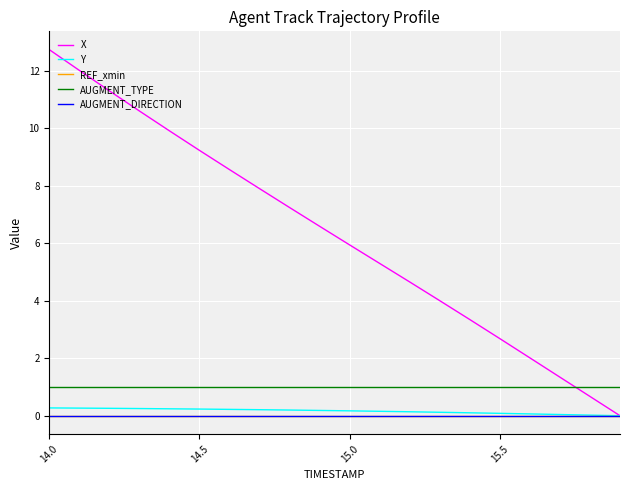

What is the value of the Y point at the 4th from the left?

0.2